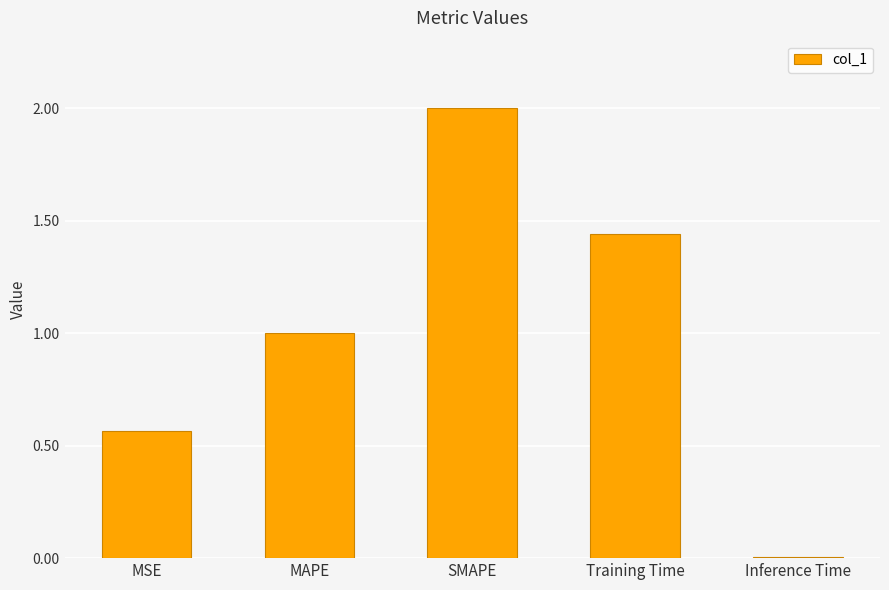

Which label corresponds to the smallest value in the chart?

Inference Time